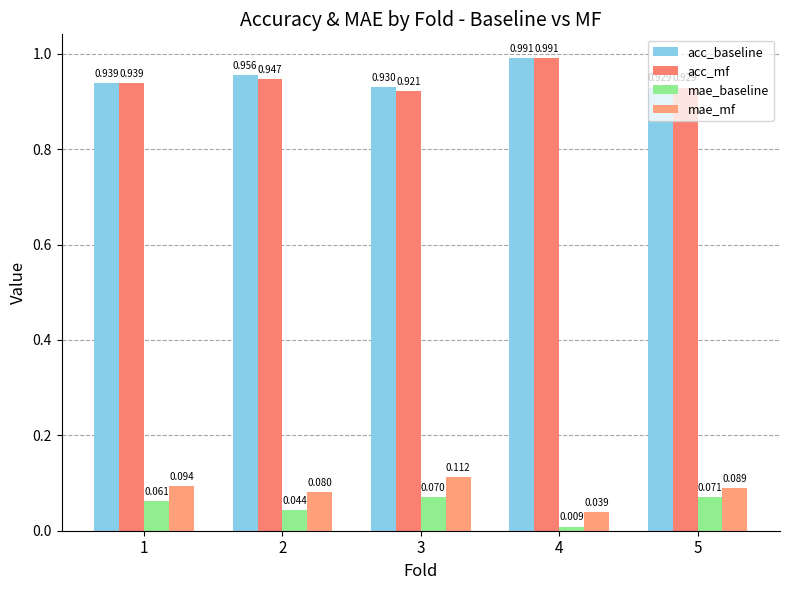

What is the spread (max minus min) of values at 3?

0.9